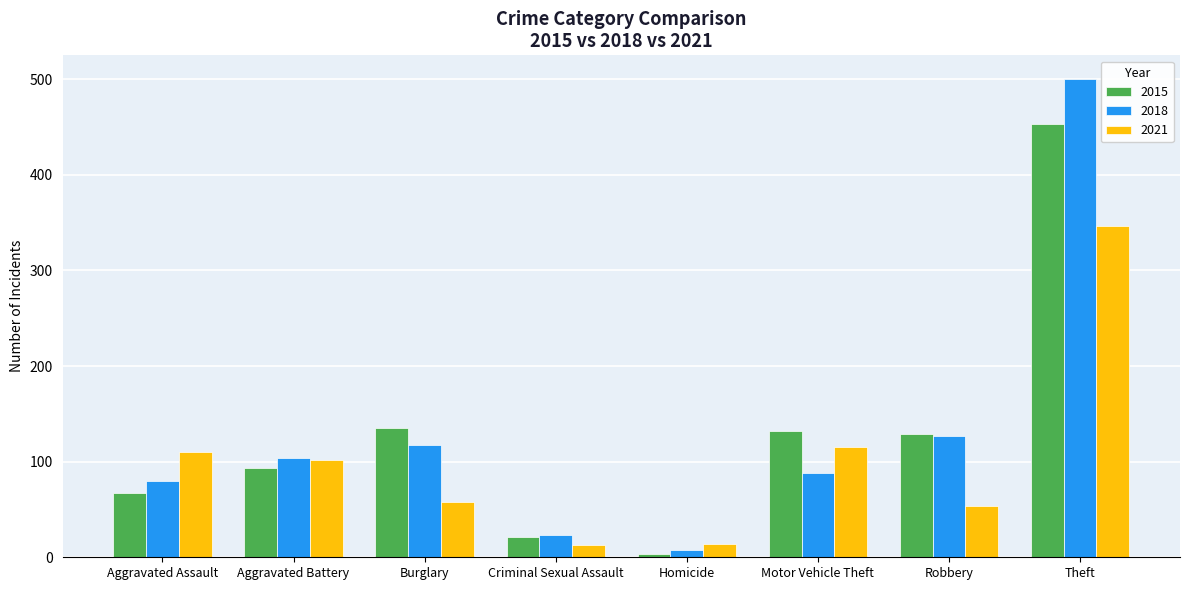

Is it true that 2015 equals 202 at Theft?

False